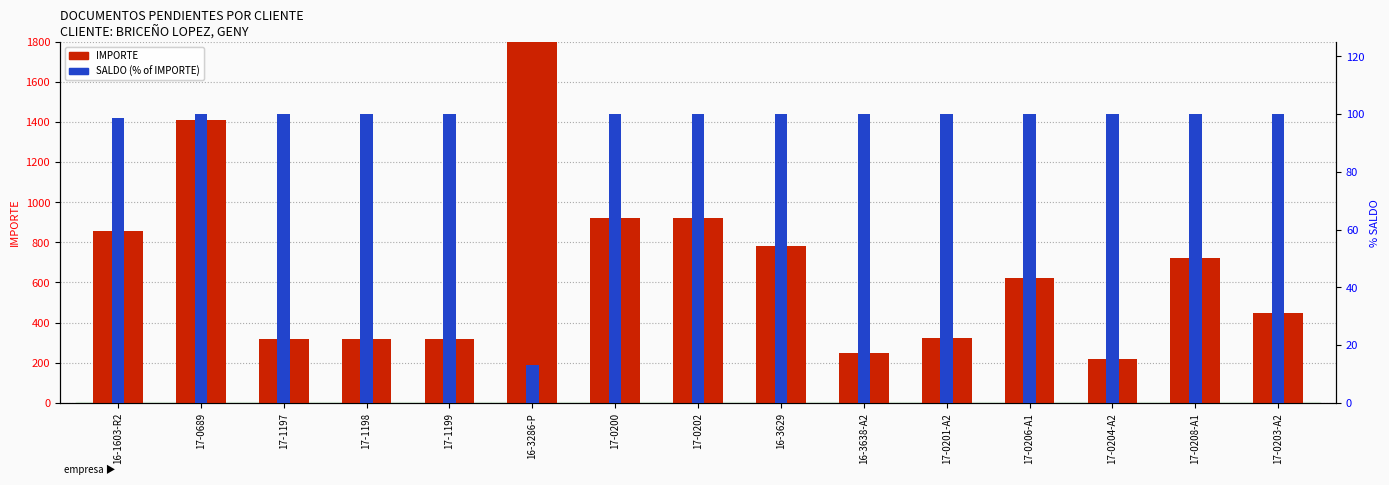

What is the approximate value of SALDO (% of IMPORTE) at 17-0204-A2?

100.0